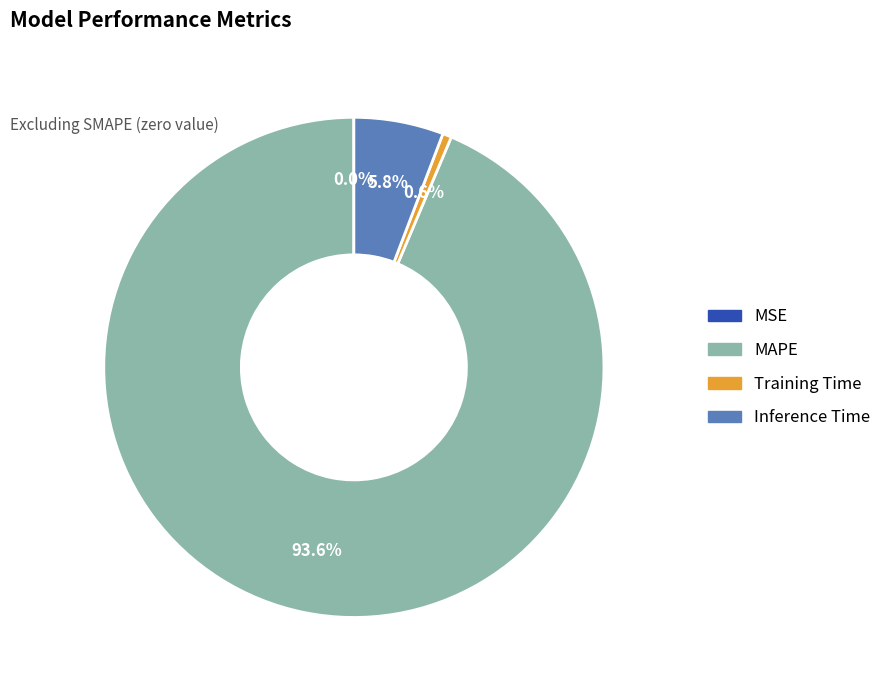

Which slice represents more than half of the pie?

MAPE